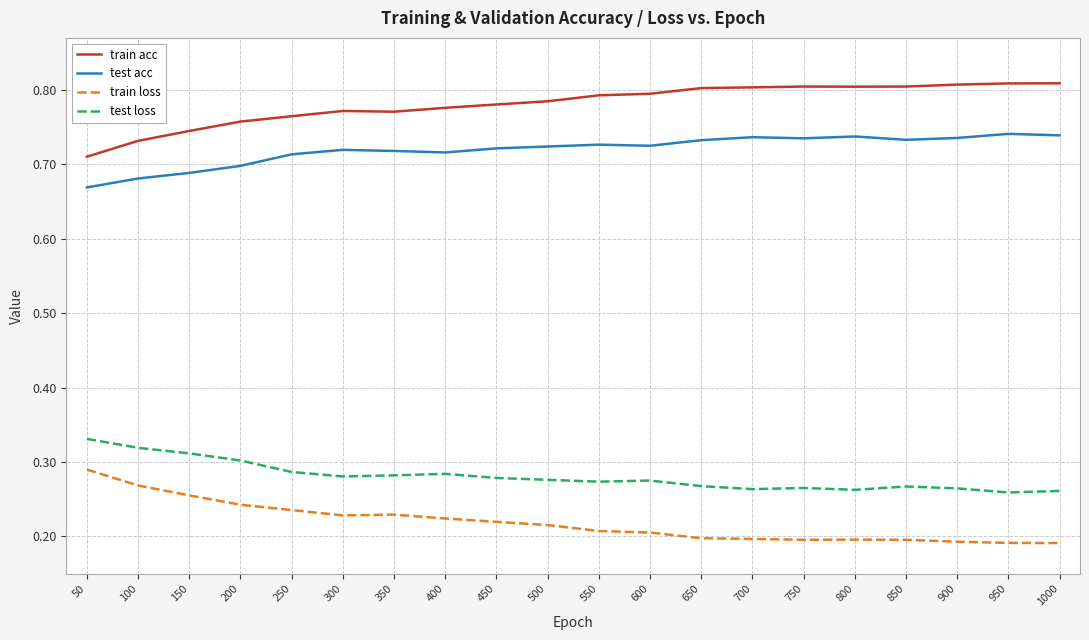

At which label is train acc closest to 0?

50